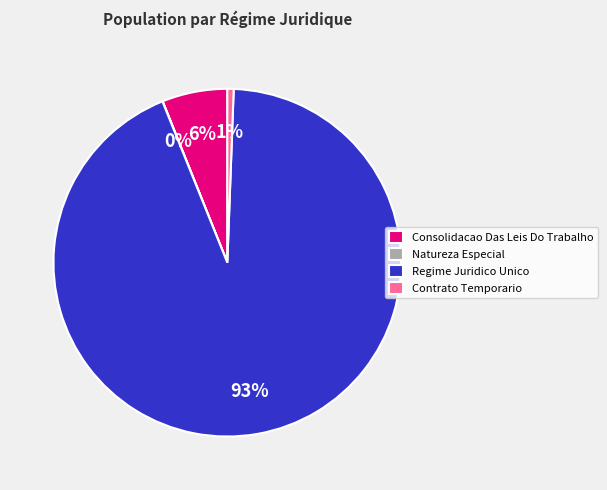

The Contrato Temporario slice represents 1% of the pie. True or false?

True